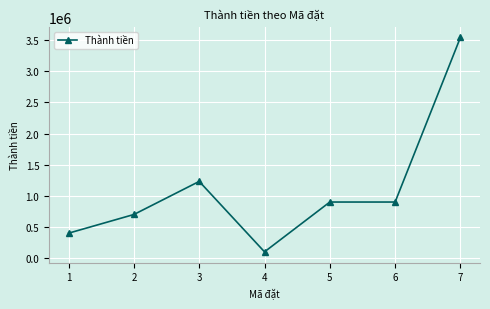

True or false: the data shows 700000 at 2.

True